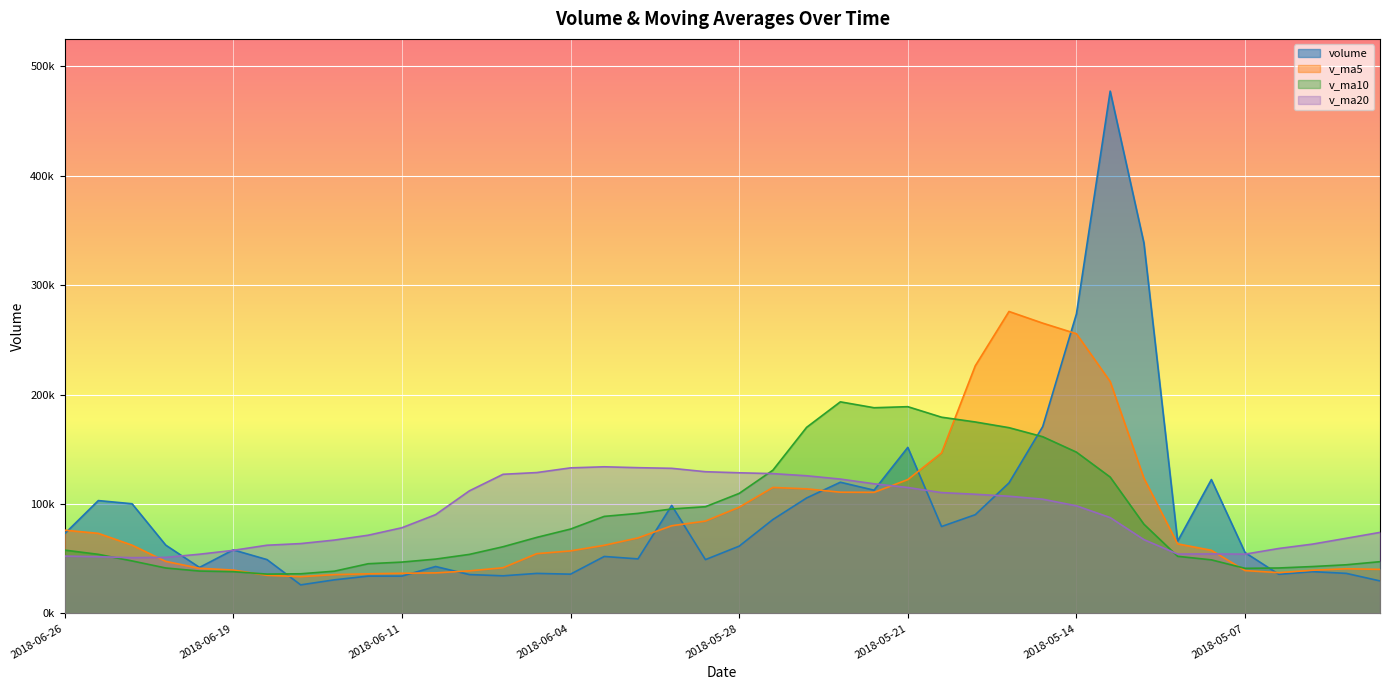

Rank the series at 2018-05-02 from highest to lowest value.

v_ma20, v_ma10, v_ma5, volume